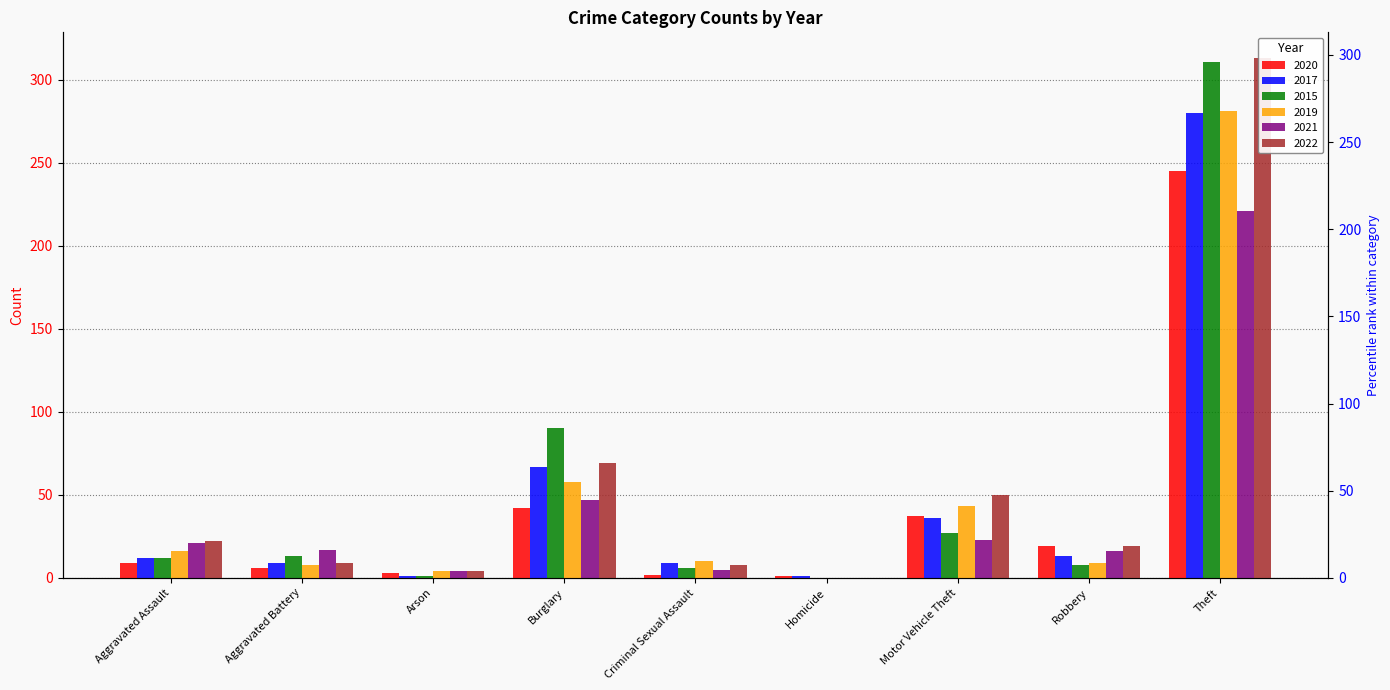

Which series has the largest total across all categories?

2022